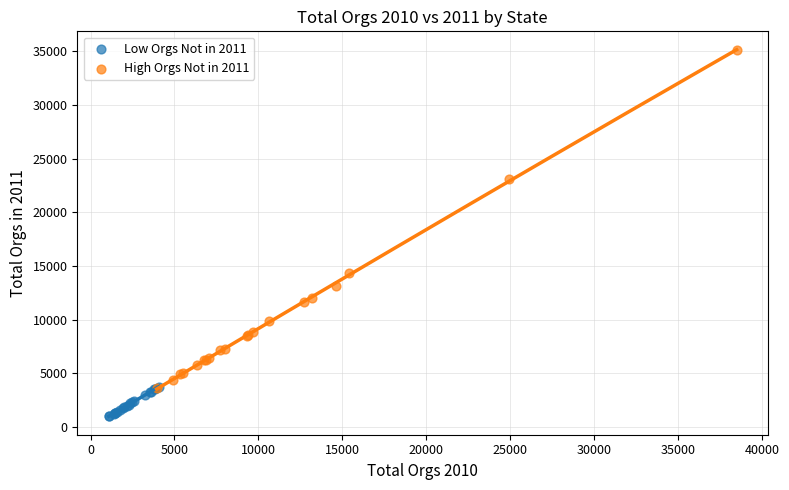

Which series contains the highest Y value?

High Orgs Not in 2011